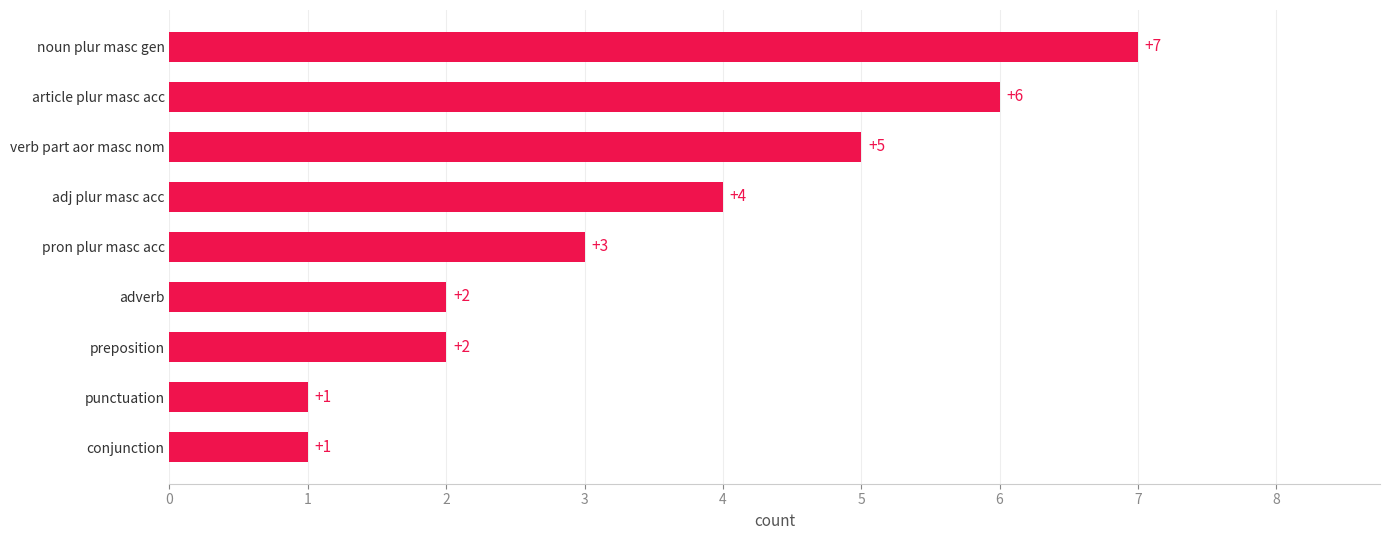

At which label is the value closest to 4?

adj plur masc acc